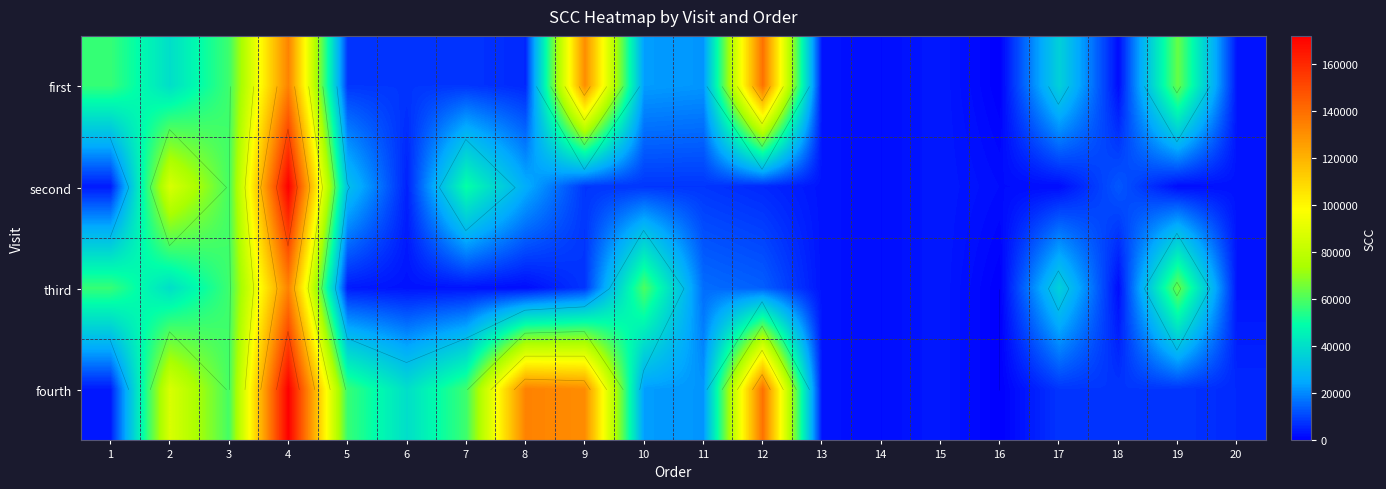

What is the sum of all second values?

495000